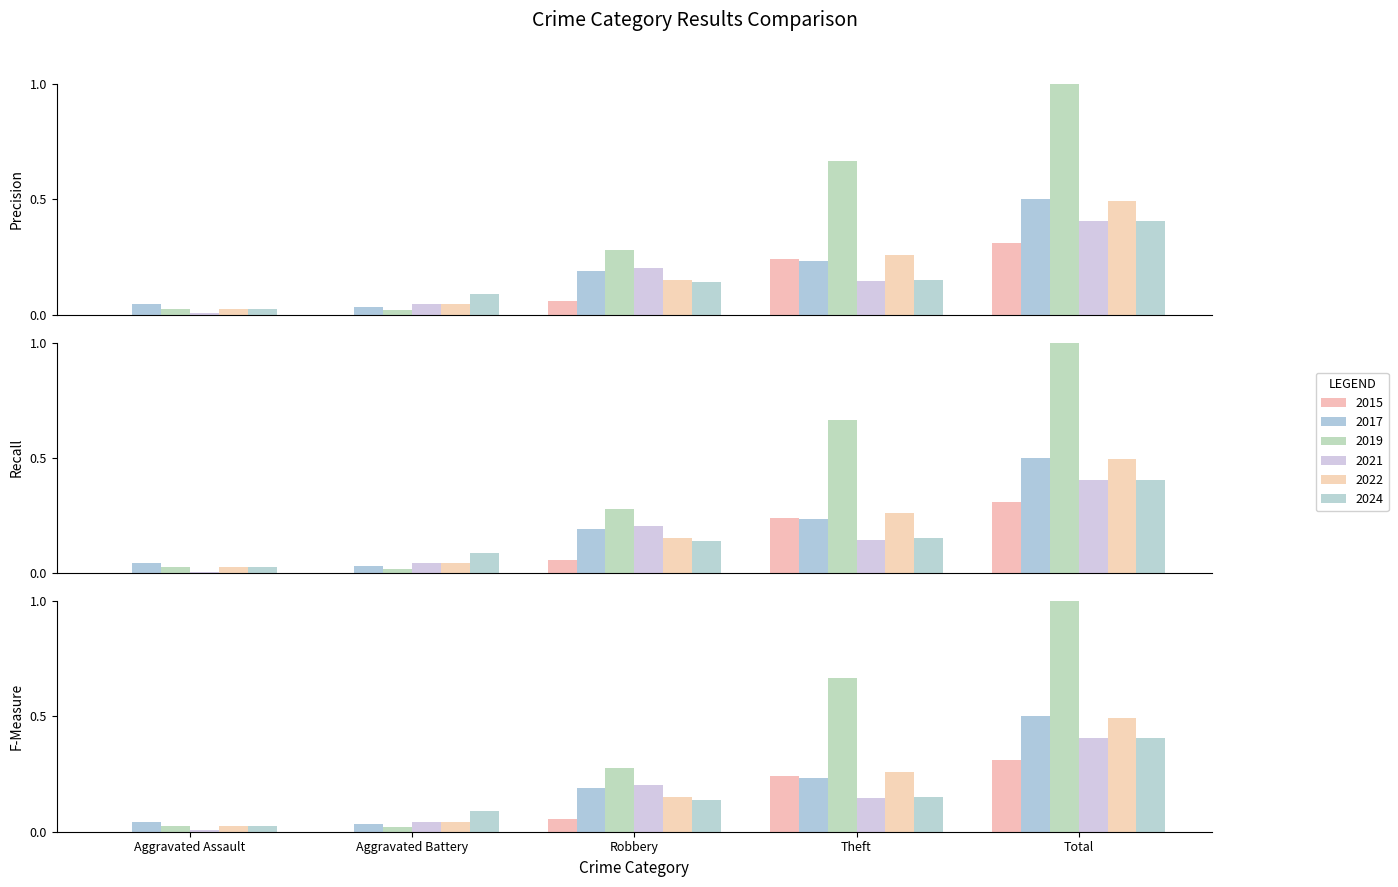

What are all the series names shown in the legend?

2015, 2017, 2019, 2021, 2022, 2024